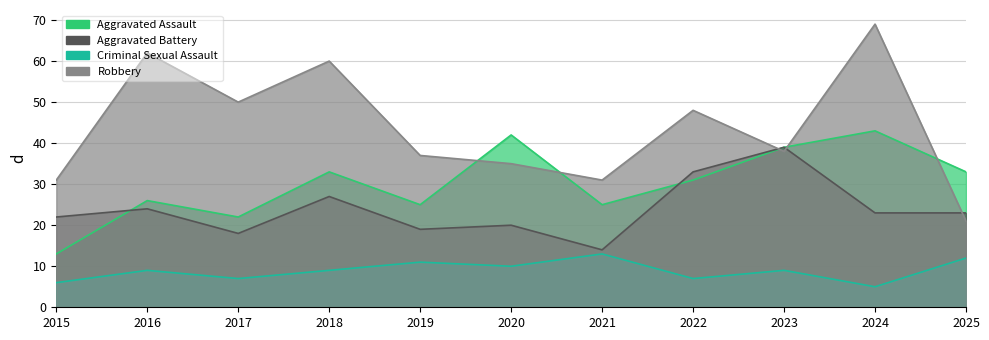

How many values in the Aggravated Battery series are below 23?

5